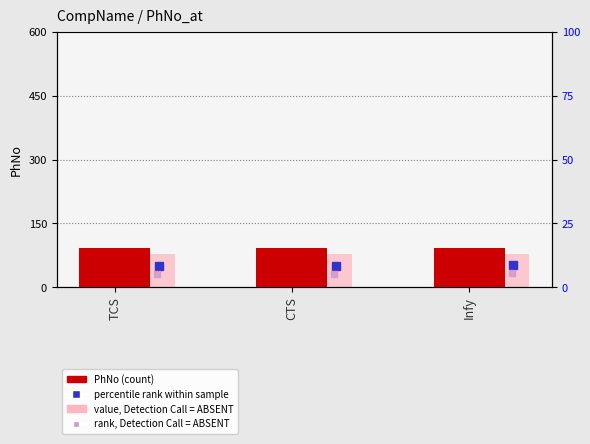

Which category has the lowest value across all series?

TCS